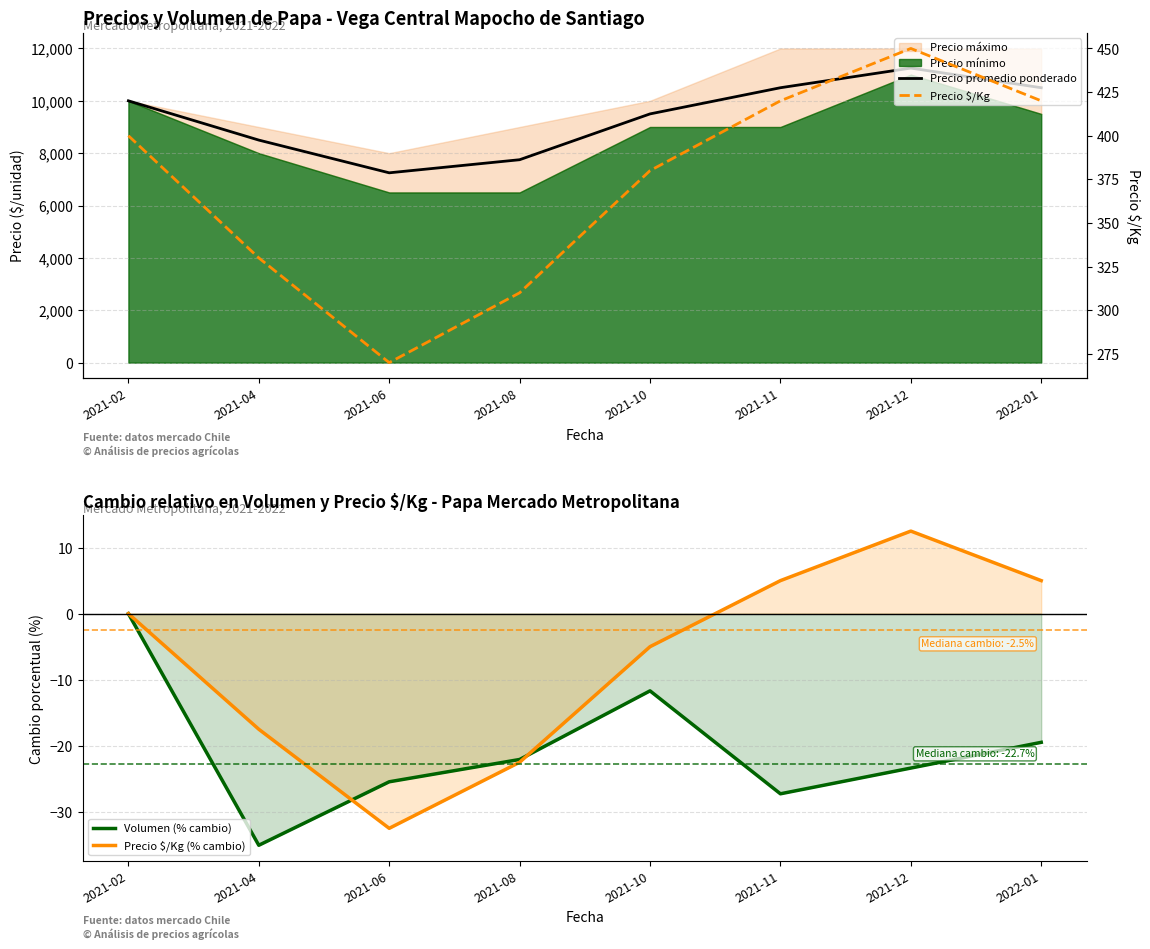

What is the label of the 1st point from the right?

2022-01